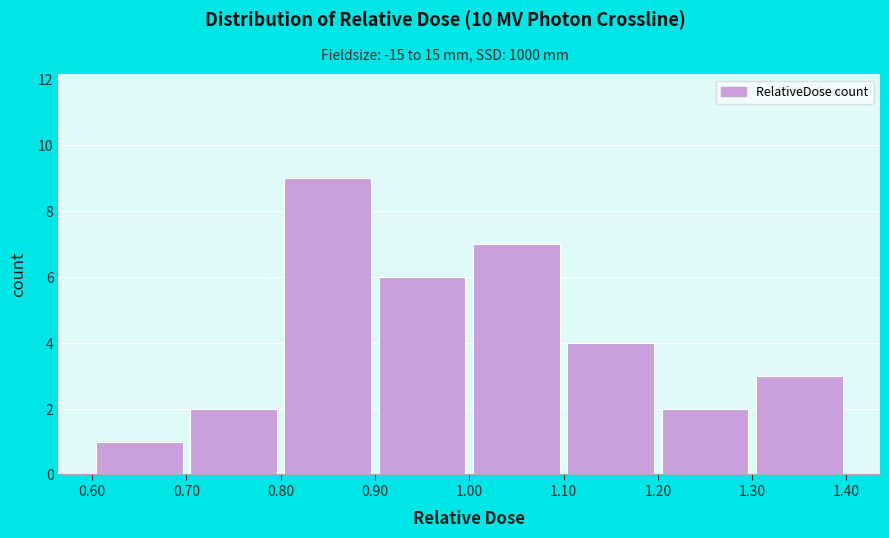

Over which range of the x-axis is the bar tallest?

0.80 to 0.90